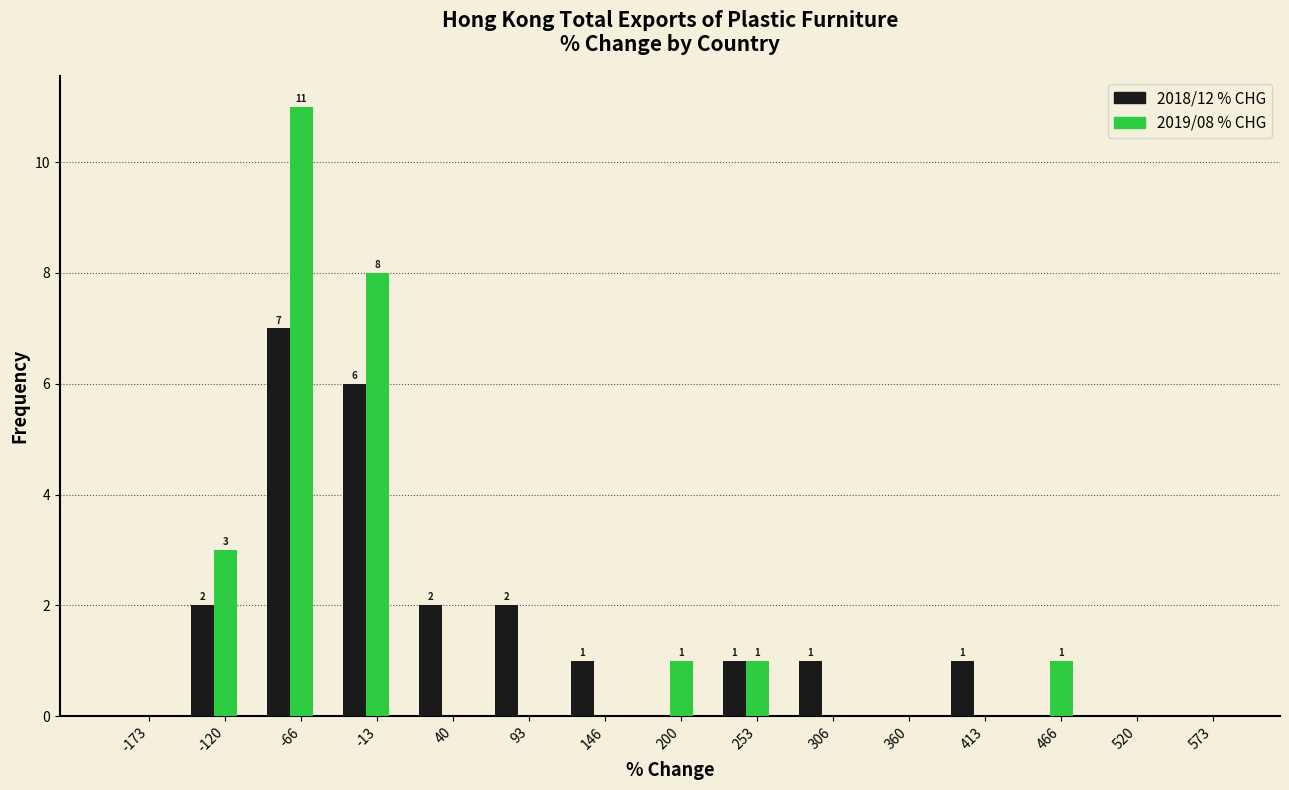

What is the greatest value displayed?

11